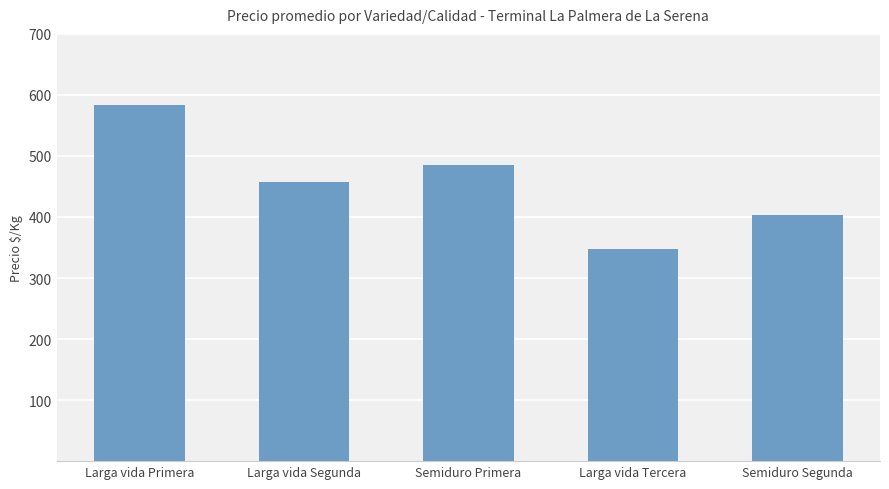

The chart shows a value of 826 at Larga vida Primera. True or false?

False